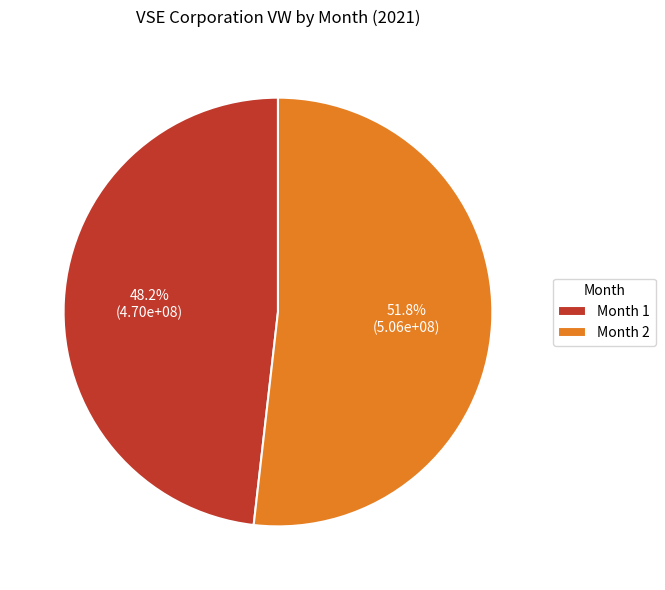

Rank the categories by value from lowest to highest.

Month 1, Month 2